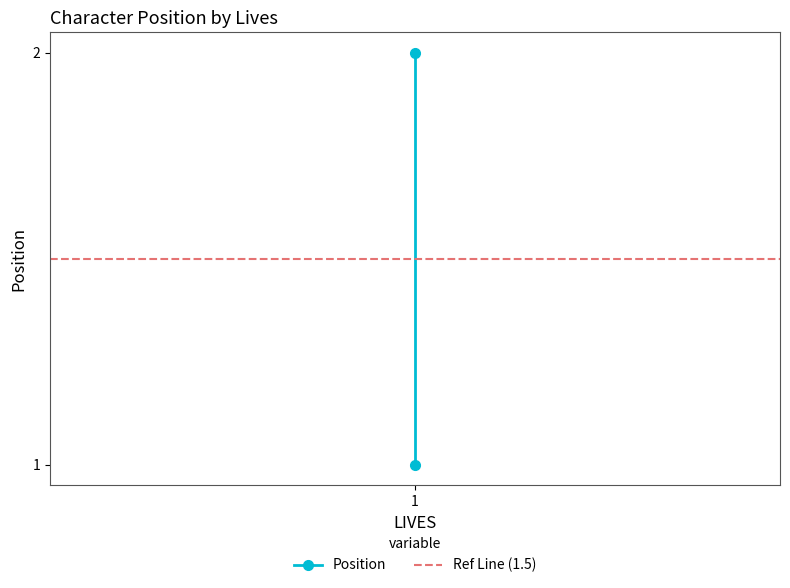

Which label corresponds to the largest value in the chart?

1